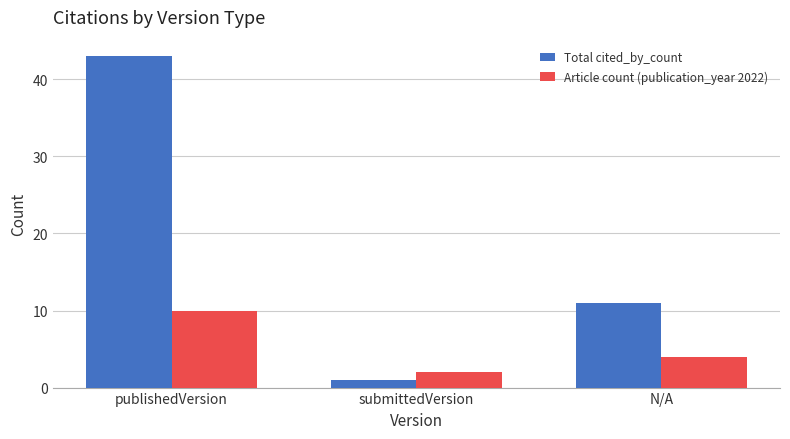

Rank the series by their average value, from lowest to highest.

Article count (publication_year 2022), Total cited_by_count